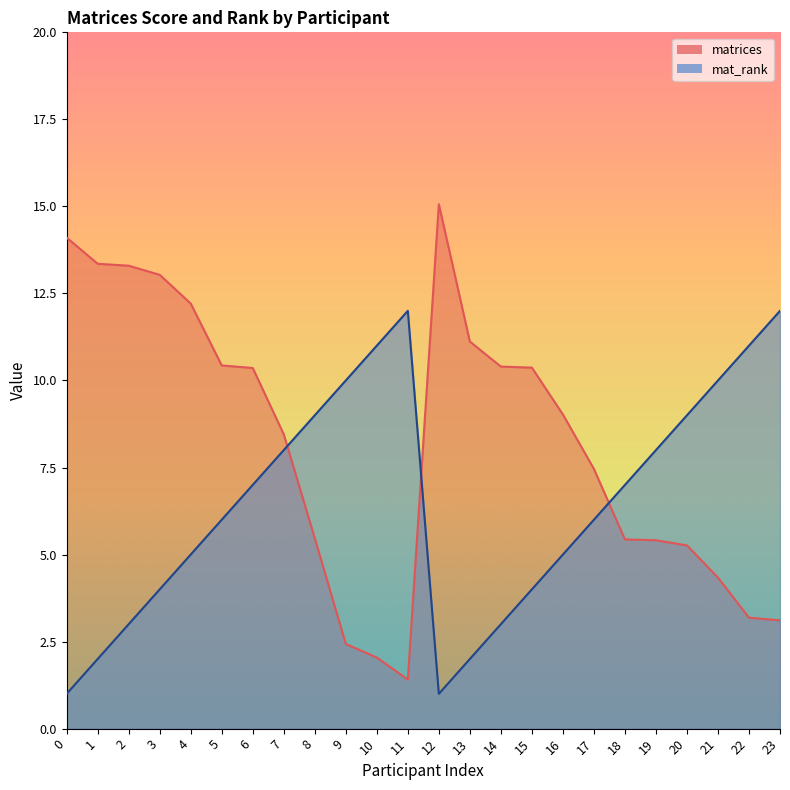

Rank the series at 10 from lowest to highest value.

matrices, mat_rank